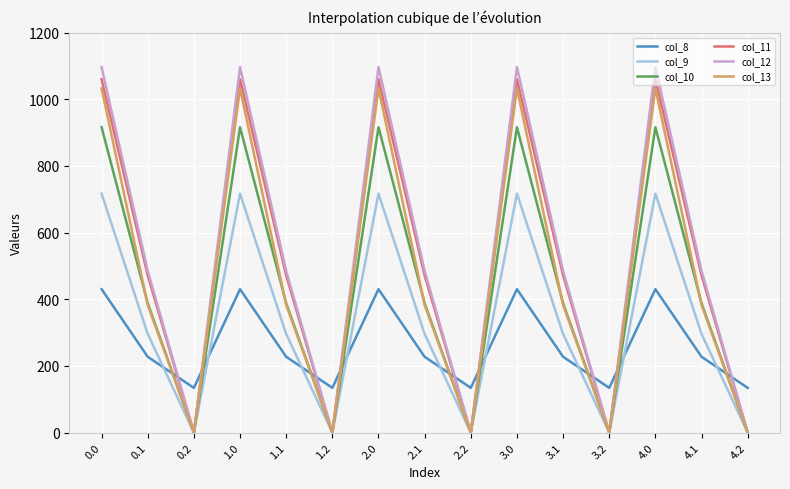

What is the spread (max minus min) of values at 4.1?

257.9